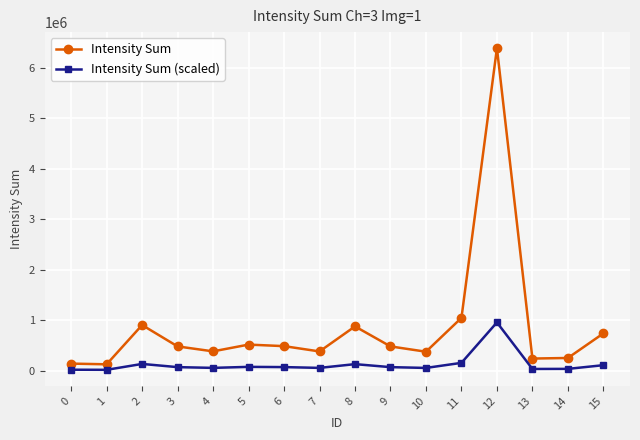

What is the total value across all series at 6?

561829.1